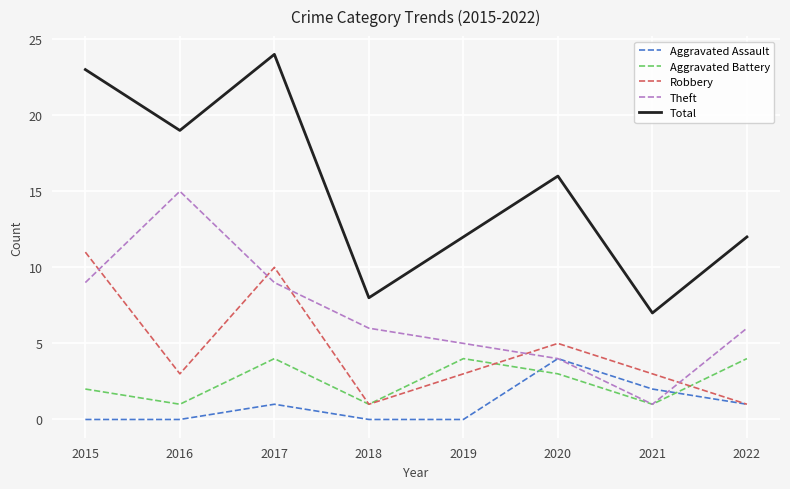

What is the difference between the maximum and minimum values in the Total series?

17